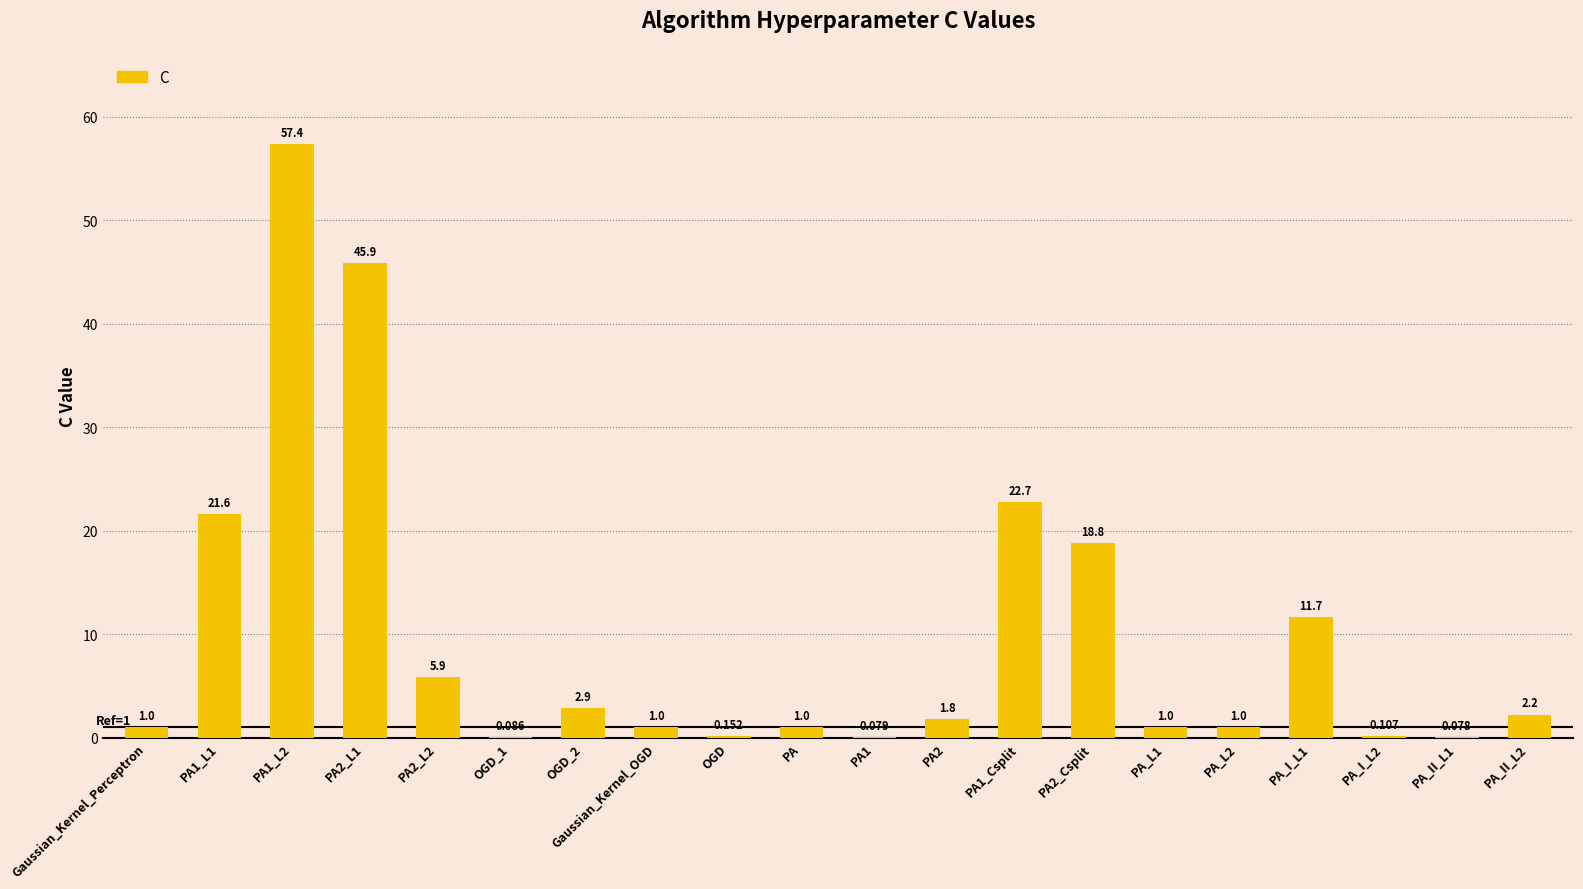

Between PA_L1 and OGD_2, which is larger?

OGD_2